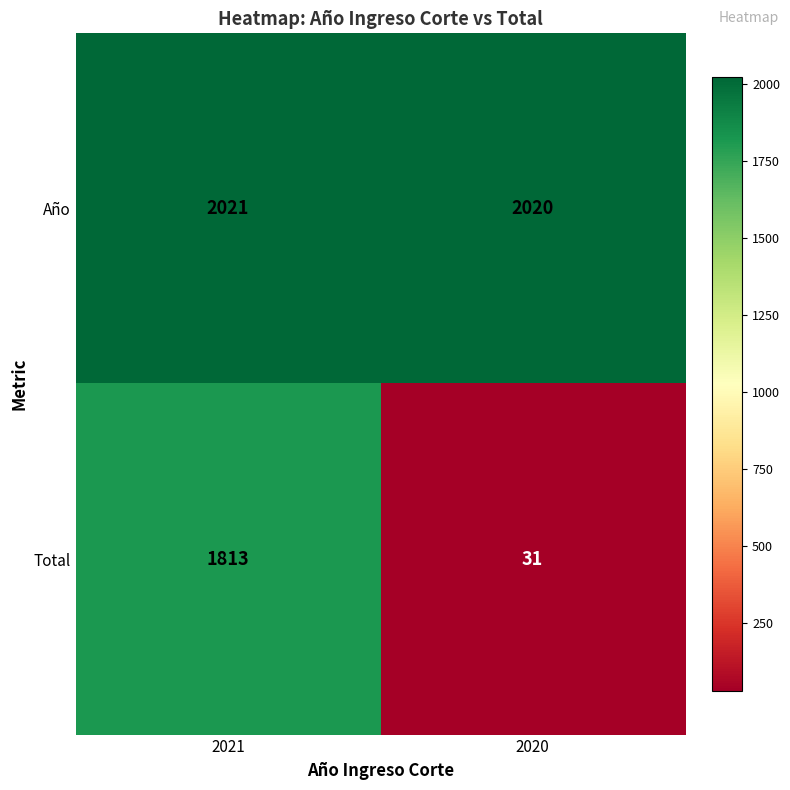

The Total series shows 54 at 2020. True or false?

False